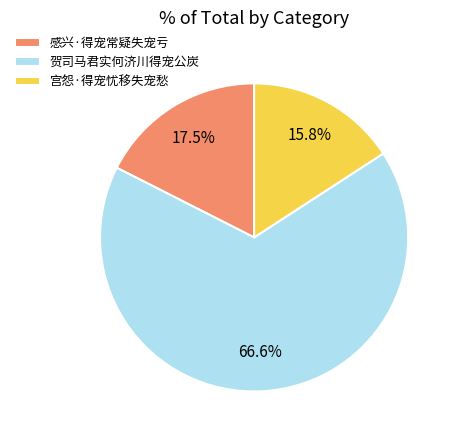

Approximately how many times larger is the value at 宫怨·得宠忧移失宠愁 compared to 感兴·得宠常疑失宠亏?

0.9